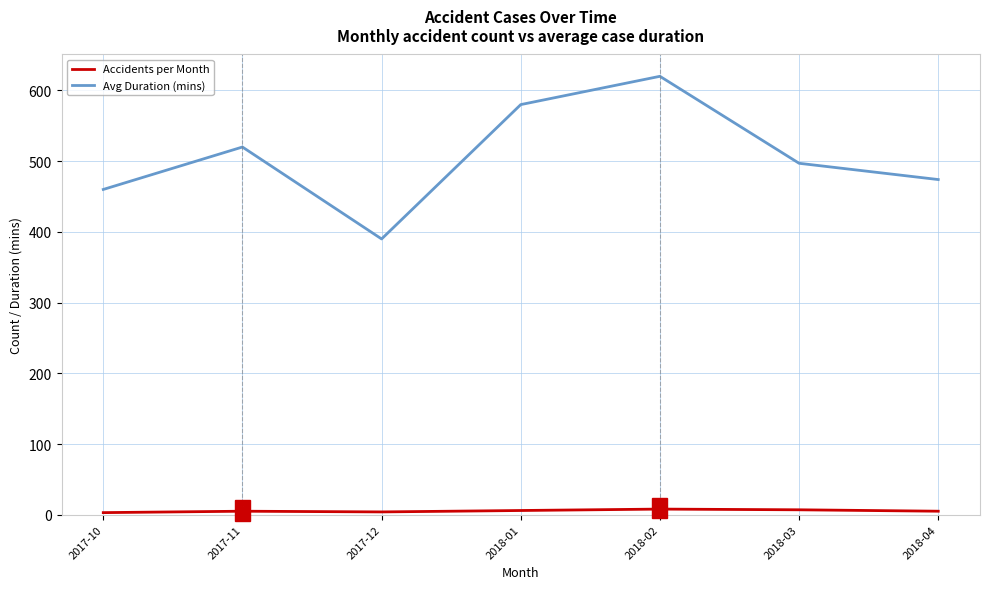

List the series in order of their peak value, highest first.

Avg Duration (mins), Accidents per Month